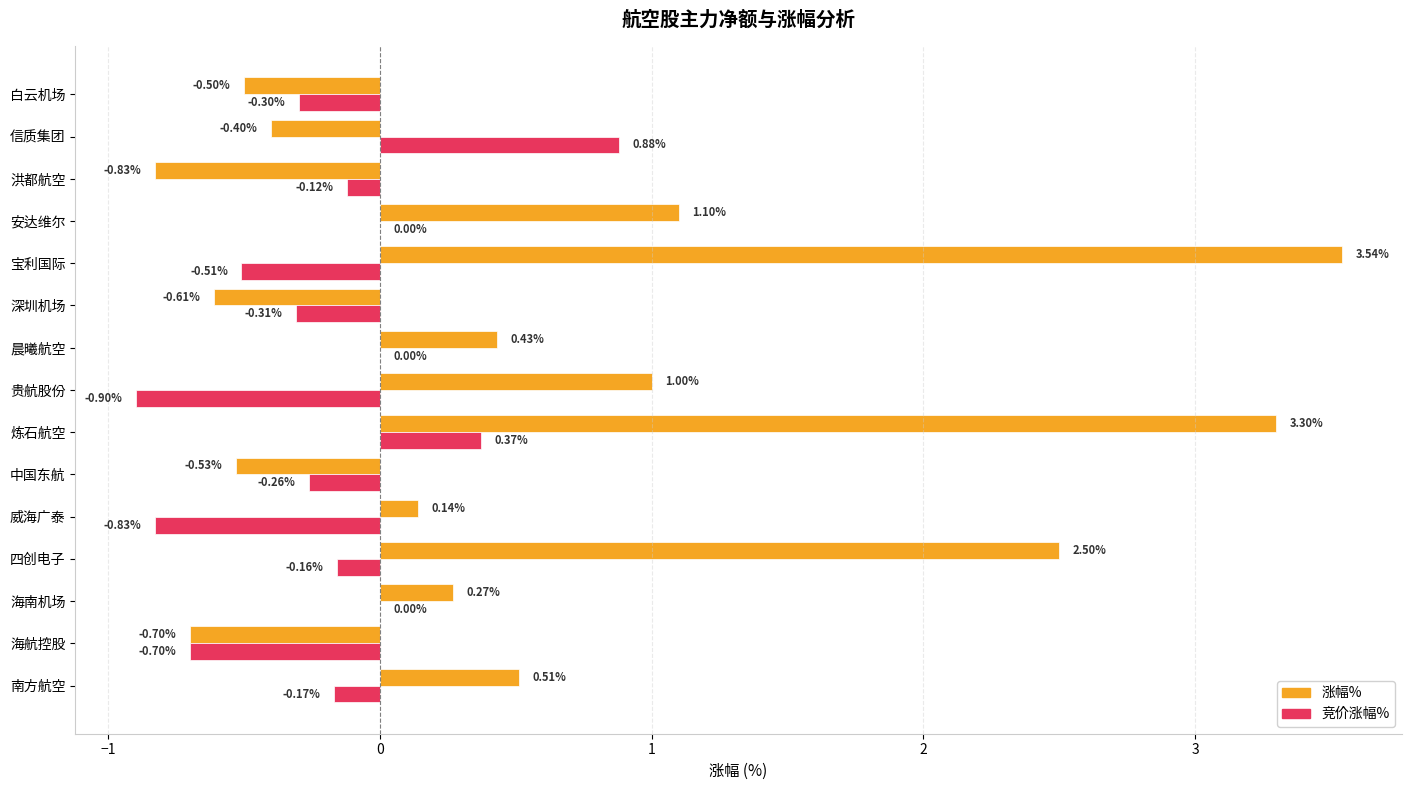

What is the sum of all 竞价涨幅% values?

-3.0